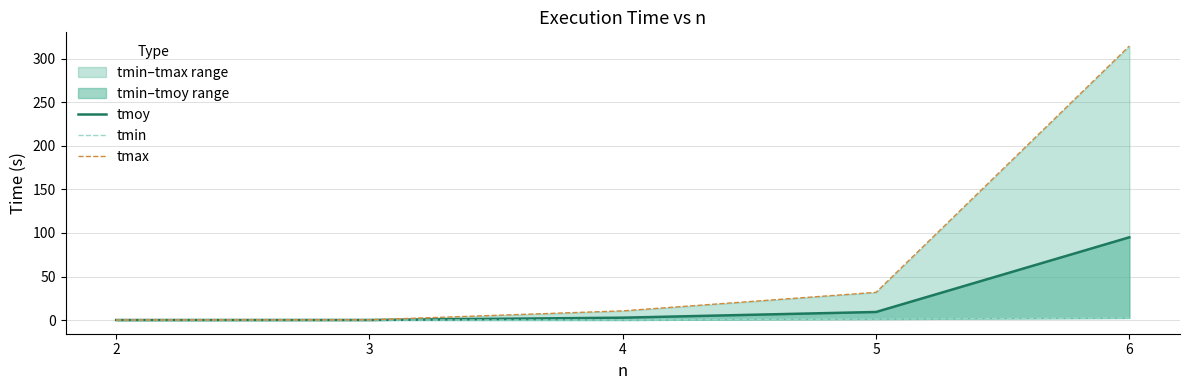

The value of tmin at 5 is 1.1. True or false?

True